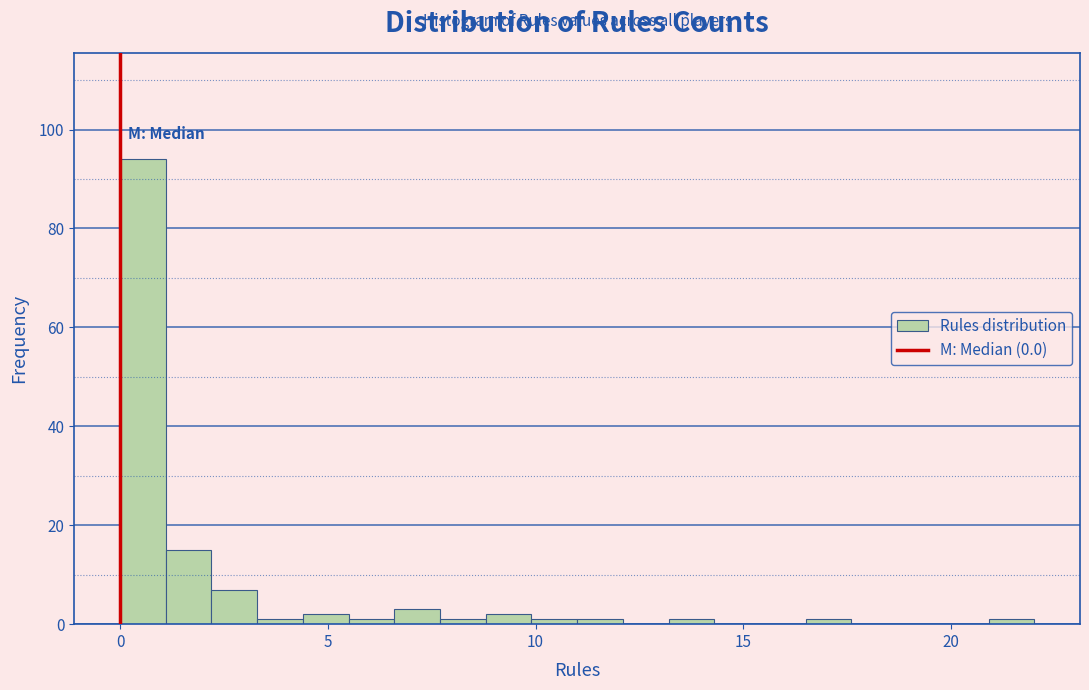

Around what value on the x-axis is the tallest bar? Give the approximate position of its centre, as read against the axis.

0.5